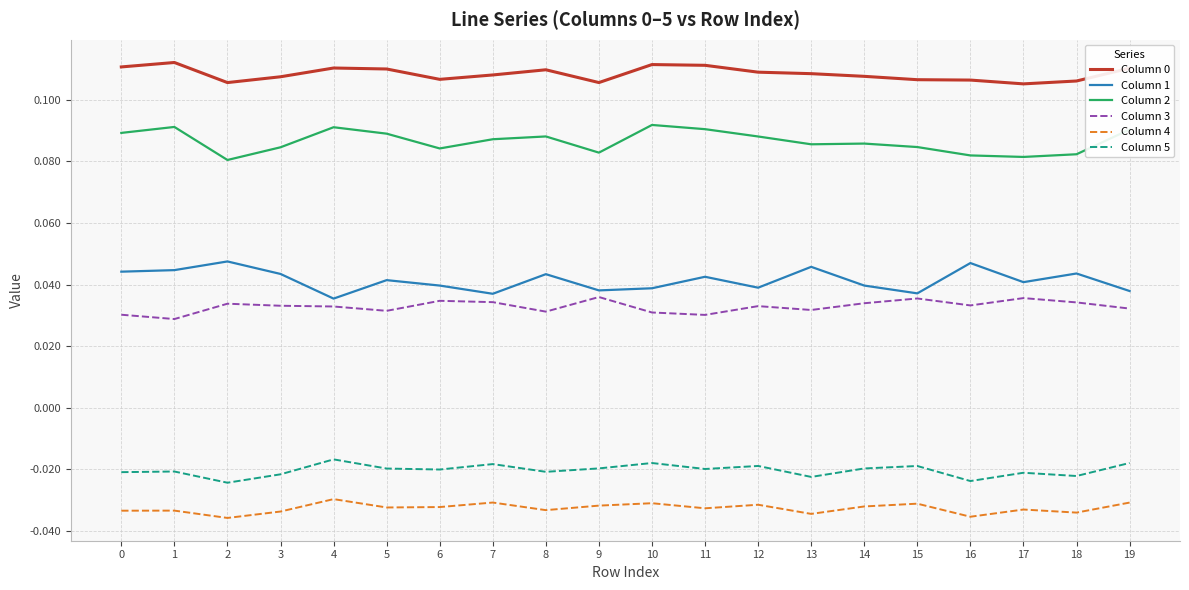

Is this an area chart (filled region under the line)?

No